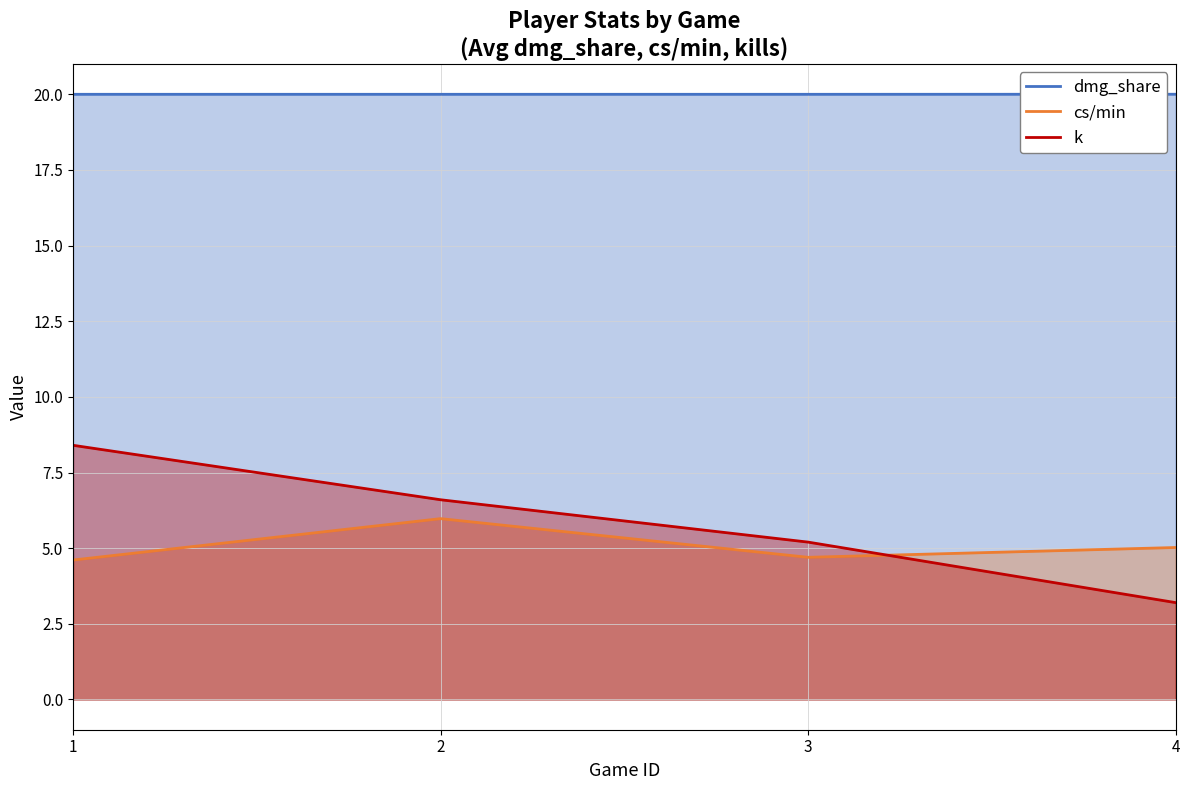

True or false: cs/min has a value of 1.4 at 4.

False